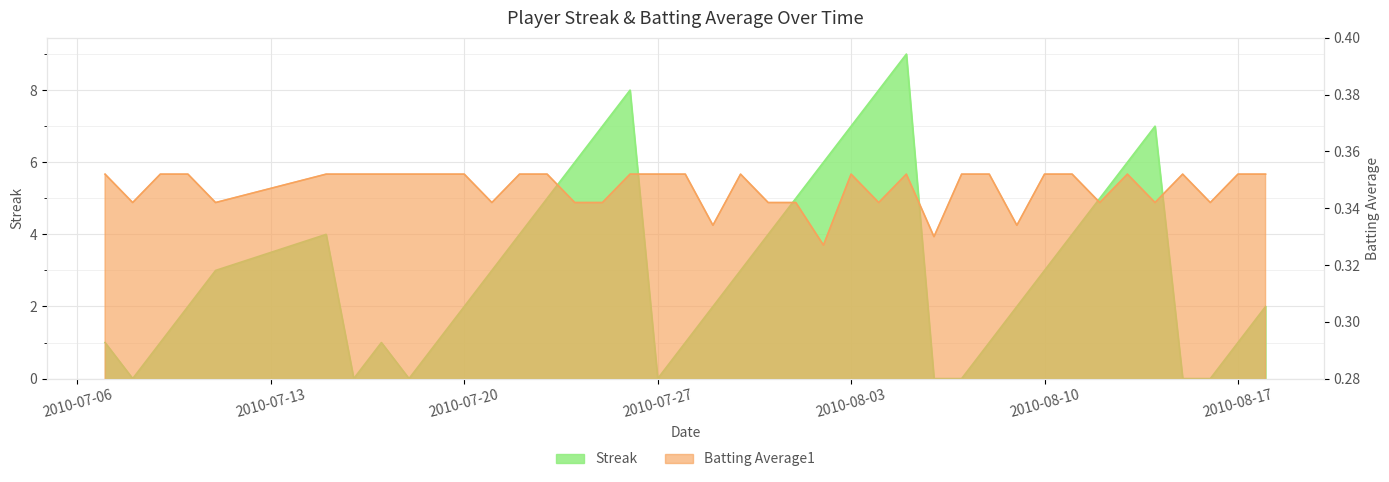

Reading right to left, what are all the values shown in this chart?

Streak: 2010-08-18=2.0	2010-08-17=1.0	2010-08-16=0.0	2010-08-15=0.0	2010-08-14=7.0	2010-08-13=6.0	2010-08-12=5.0	2010-08-11=4.0	2010-08-10=3.0	2010-08-09=2.0	2010-08-08=1.0	2010-08-07=0.0	2010-08-06=0.0	2010-08-05=9.0	2010-08-04=8.0	2010-08-03=7.0	2010-08-02=6.0	2010-08-01=5.0	2010-07-31=4.0	2010-07-30=3.0	2010-07-29=2.0	2010-07-28=1.0	2010-07-27=0.0	2010-07-26=8.0	2010-07-25=7.0	2010-07-24=6.0	2010-07-23=5.0	2010-07-22=4.0	2010-07-21=3.0	2010-07-20=2.0	2010-07-19=1.0	2010-07-18=0.0	2010-07-17=1.0	2010-07-16=0.0	2010-07-15=4.0	2010-07-11=3.0	2010-07-10=2.0	2010-07-09=1.0	2010-07-08=0.0	2010-07-07=1.0
Batting Average1: 2010-08-18=0.4	2010-08-17=0.4	2010-08-16=0.3	2010-08-15=0.4	2010-08-14=0.3	2010-08-13=0.4	2010-08-12=0.3	2010-08-11=0.4	2010-08-10=0.4	2010-08-09=0.3	2010-08-08=0.4	2010-08-07=0.4	2010-08-06=0.3	2010-08-05=0.4	2010-08-04=0.3	2010-08-03=0.4	2010-08-02=0.3	2010-08-01=0.3	2010-07-31=0.3	2010-07-30=0.4	2010-07-29=0.3	2010-07-28=0.4	2010-07-27=0.4	2010-07-26=0.4	2010-07-25=0.3	2010-07-24=0.3	2010-07-23=0.4	2010-07-22=0.4	2010-07-21=0.3	2010-07-20=0.4	2010-07-19=0.4	2010-07-18=0.4	2010-07-17=0.4	2010-07-16=0.4	2010-07-15=0.4	2010-07-11=0.3	2010-07-10=0.4	2010-07-09=0.4	2010-07-08=0.3	2010-07-07=0.4